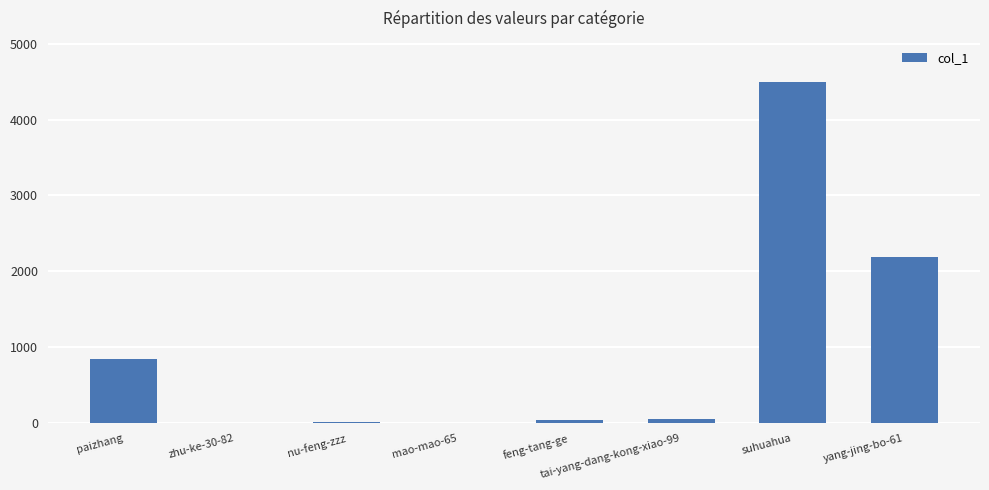

What is the average value?

956